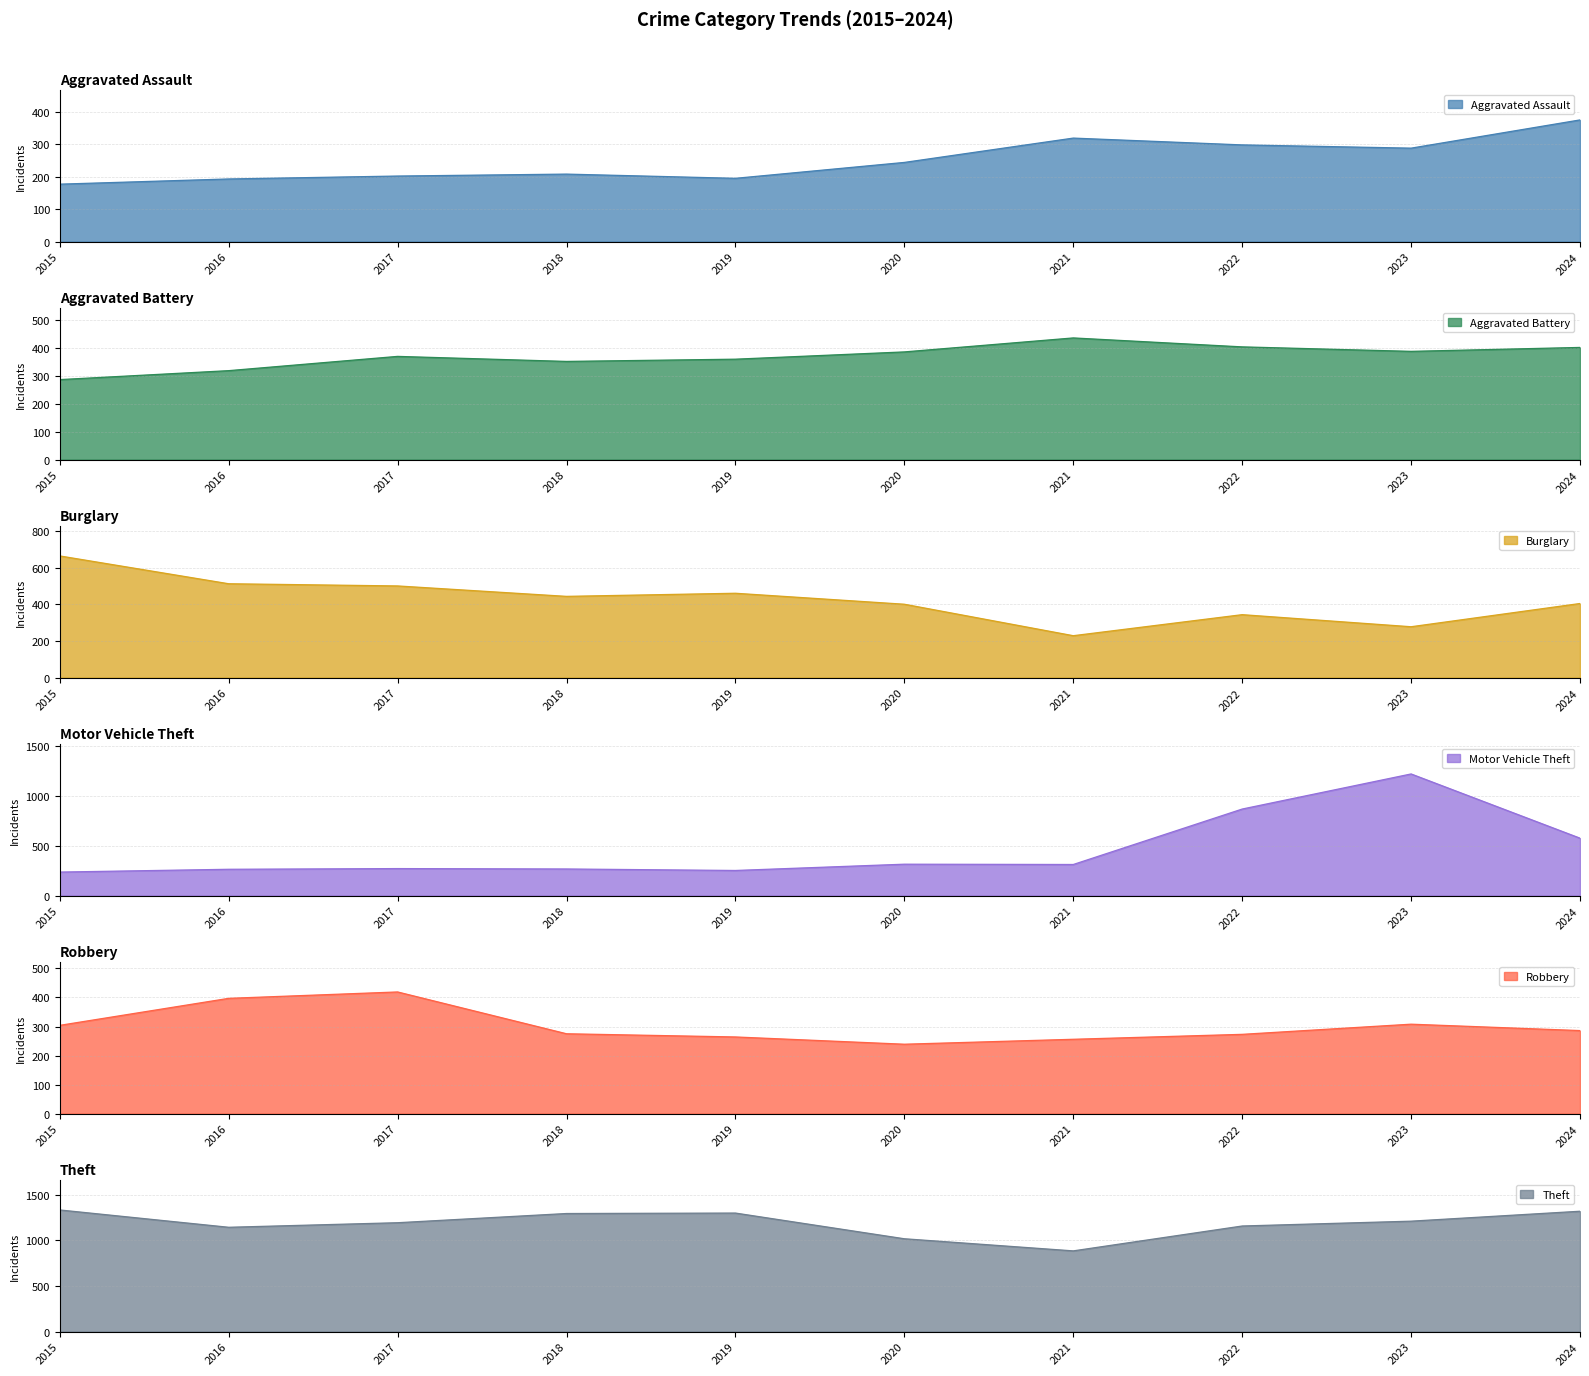

Reading right to left, transcribe all the data shown in this chart.

Aggravated Assault: 2024=375	2023=288	2022=298	2021=319	2020=244	2019=195	2018=208	2017=202	2016=193	2015=177
Aggravated Battery: 2024=401	2023=387	2022=403	2021=435	2020=385	2019=359	2018=351	2017=369	2016=318	2015=286
Burglary: 2024=405	2023=278	2022=344	2021=229	2020=401	2019=461	2018=444	2017=501	2016=513	2015=665
Motor Vehicle Theft: 2024=576	2023=1220	2022=868	2021=312	2020=315	2019=252	2018=267	2017=271	2016=264	2015=236
Robbery: 2024=286	2023=308	2022=273	2021=256	2020=239	2019=264	2018=275	2017=419	2016=397	2015=304
Theft: 2024=1321	2023=1212	2022=1159	2021=886	2020=1019	2019=1301	2018=1296	2017=1195	2016=1145	2015=1335